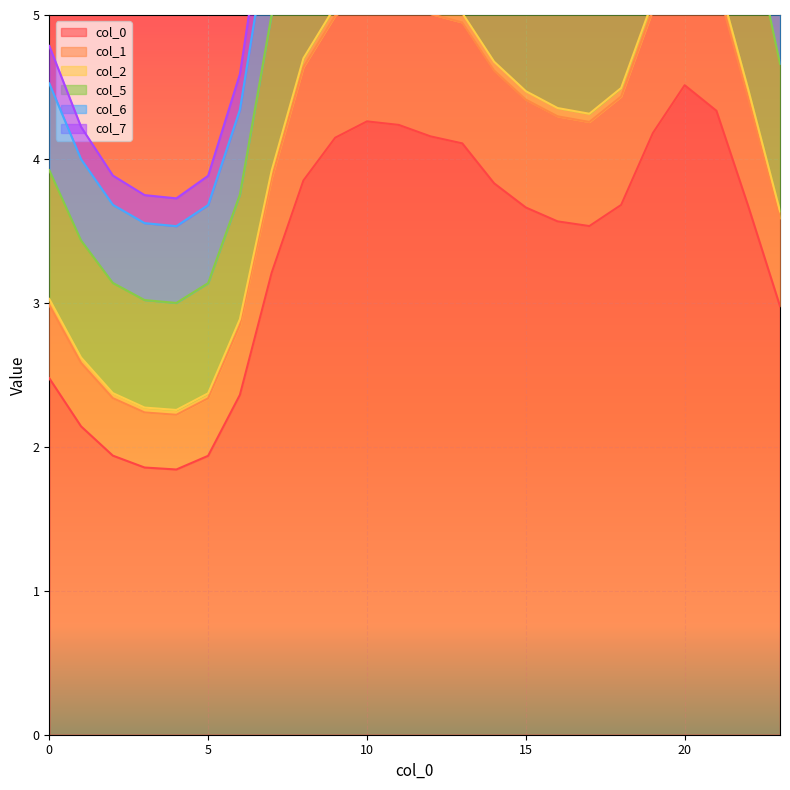

What is the greatest value displayed?

8.4